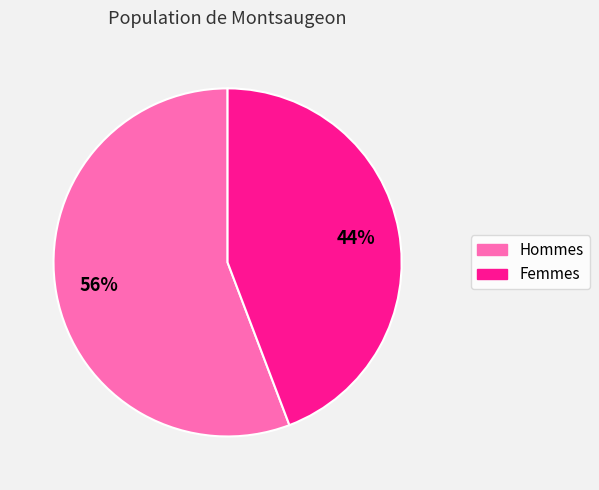

Is it true that Hommes is 64% of the pie?

False